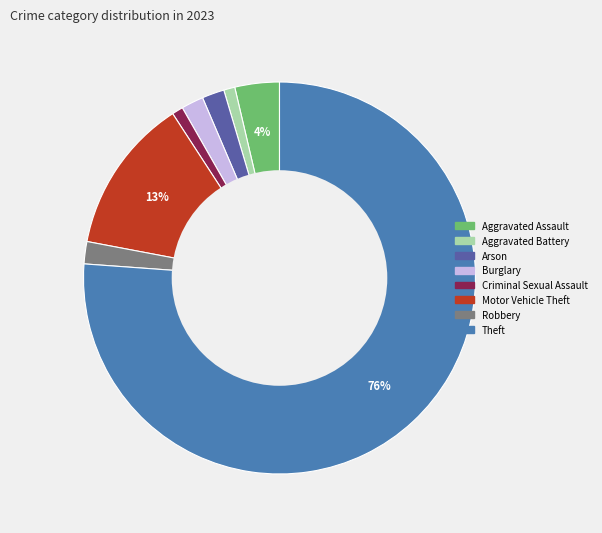

Do Aggravated Battery and Robbery together represent more than half of the pie?

No